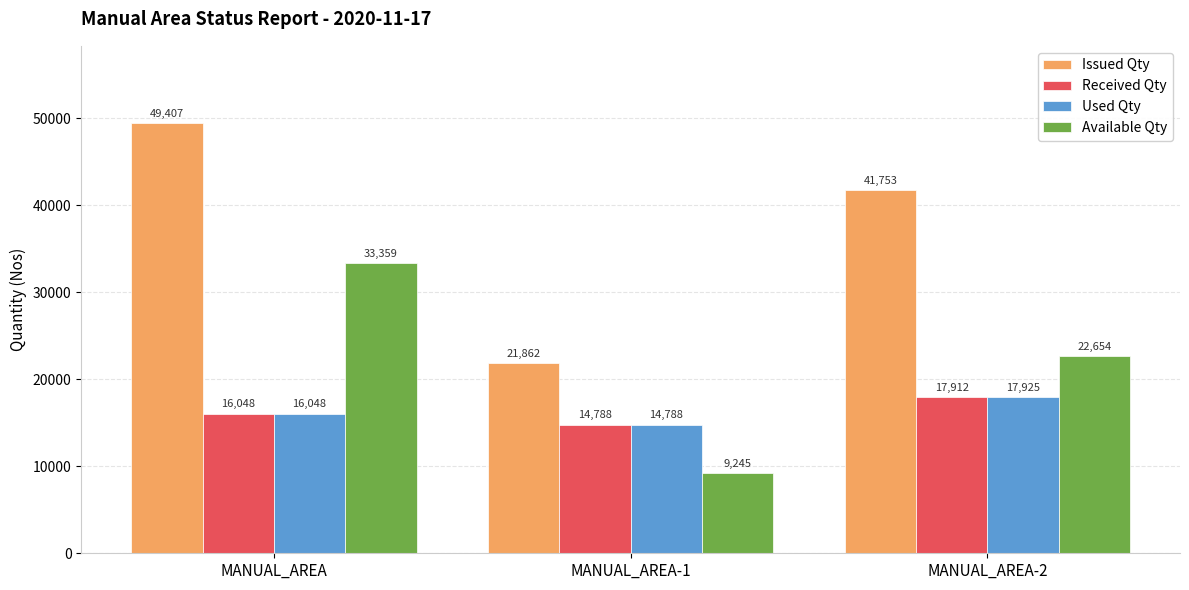

What position from the left is MANUAL_AREA-2?

3